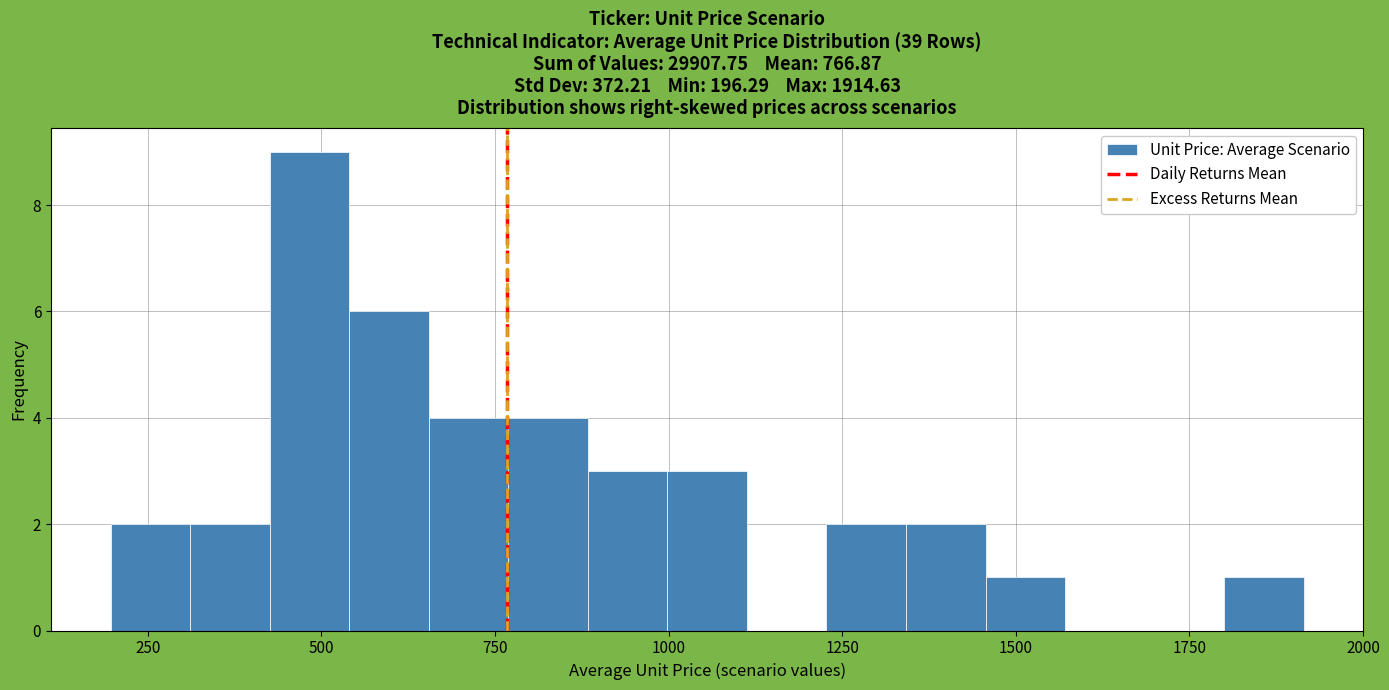

Around what value on the x-axis is the tallest bar? Give the approximate position of its centre, as read against the axis.

500